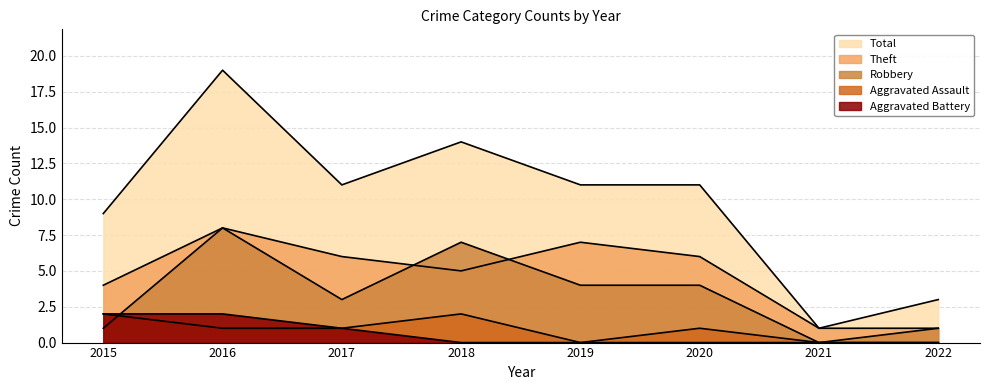

True or false: Total and Theft intersect in this chart.

False